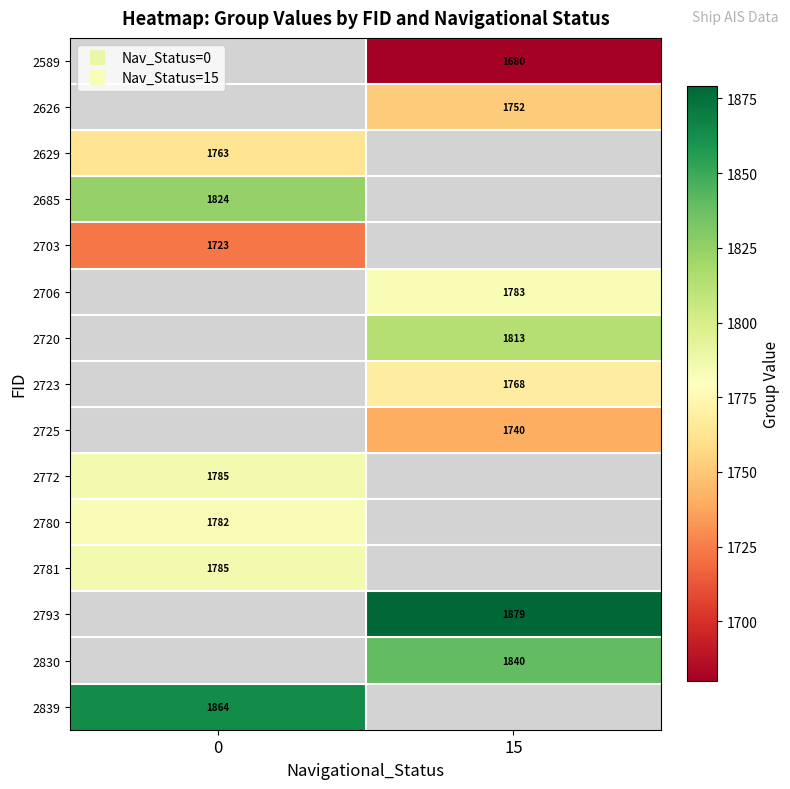

What is the spread (max minus min) of values at 15?

199.0